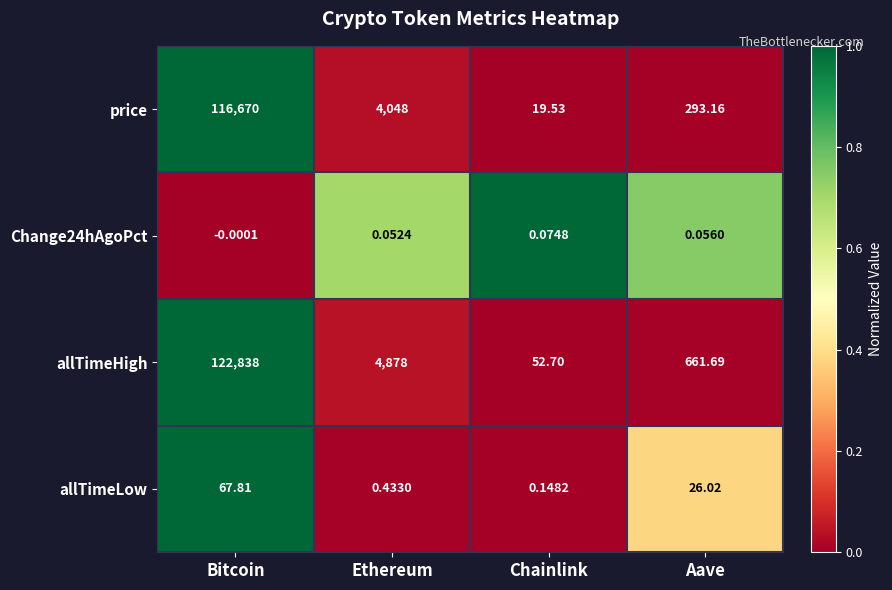

At which label does allTimeHigh first exceed 4878?

Bitcoin